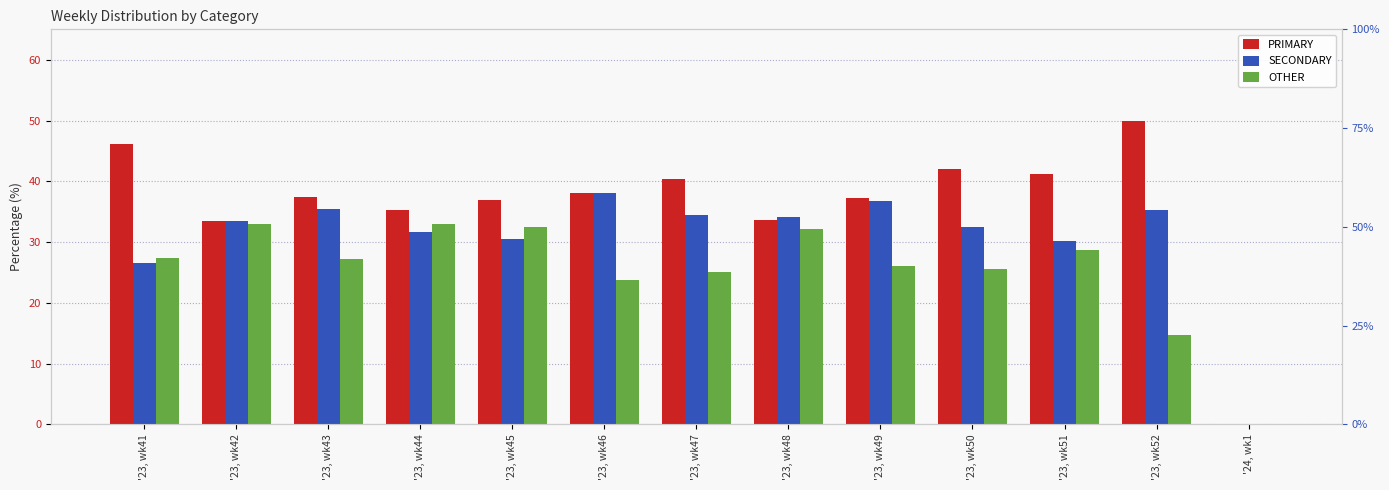

At which category is the sum across all series the highest?

'23, wk49